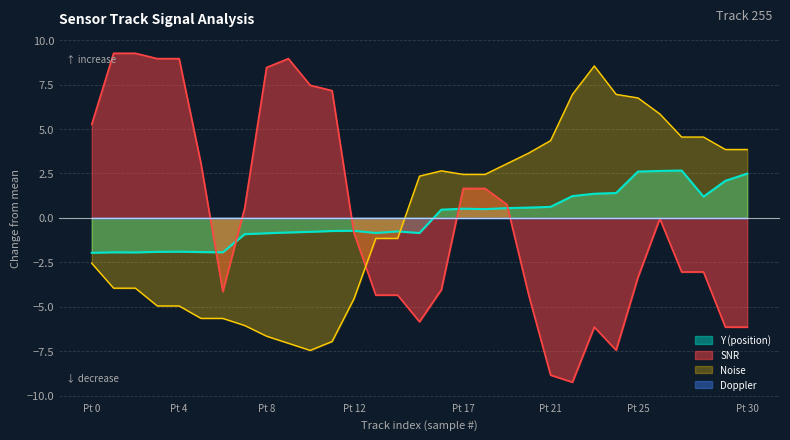

True or false: Y and SNR intersect in this chart.

True